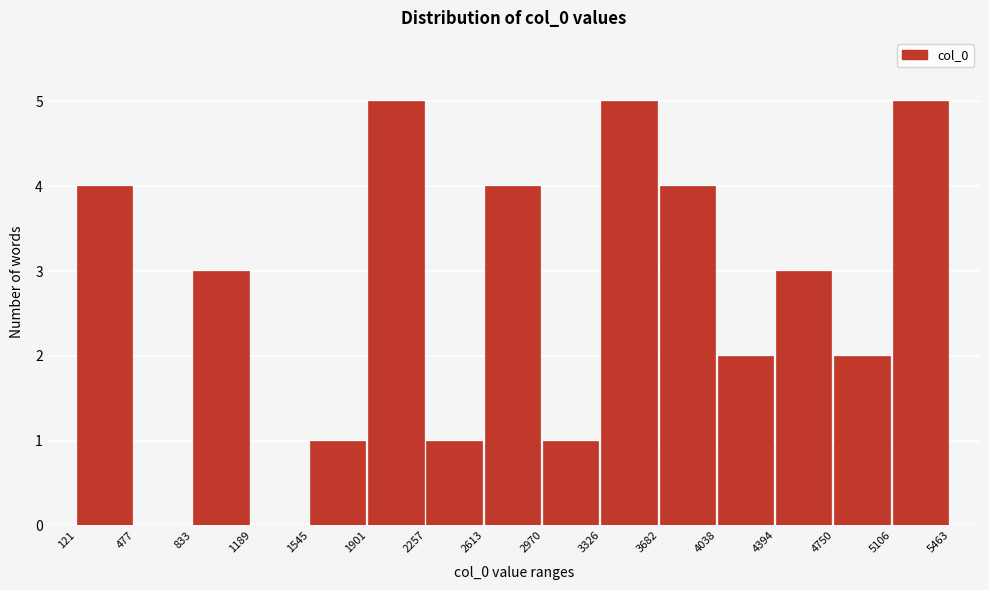

Reading left to right, transcribe this chart: for each bar, give the range it covers on the x-axis and its height. The values are not printed on the chart, so give them approximately, as read against the axis.

121 to 477: 4
477 to 833: 0
833 to 1189: 3
1189 to 1545: 0
1545 to 1901: 1
1901 to 2257: 5
2257 to 2613: 1
2613 to 2970: 4
2970 to 3326: 1
3326 to 3682: 5
3682 to 4038: 4
4038 to 4394: 2
4394 to 4750: 3
4750 to 5106: 2
5106 to 5463: 5